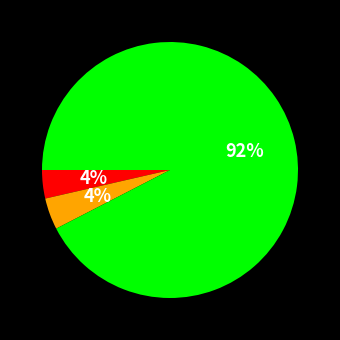

Is there a majority slice in this chart?

Yes